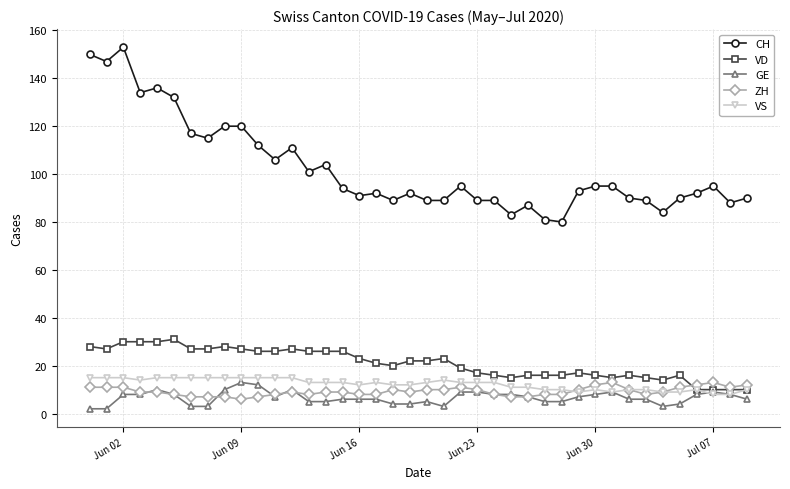

True or false: GE and CH cross at least once.

False